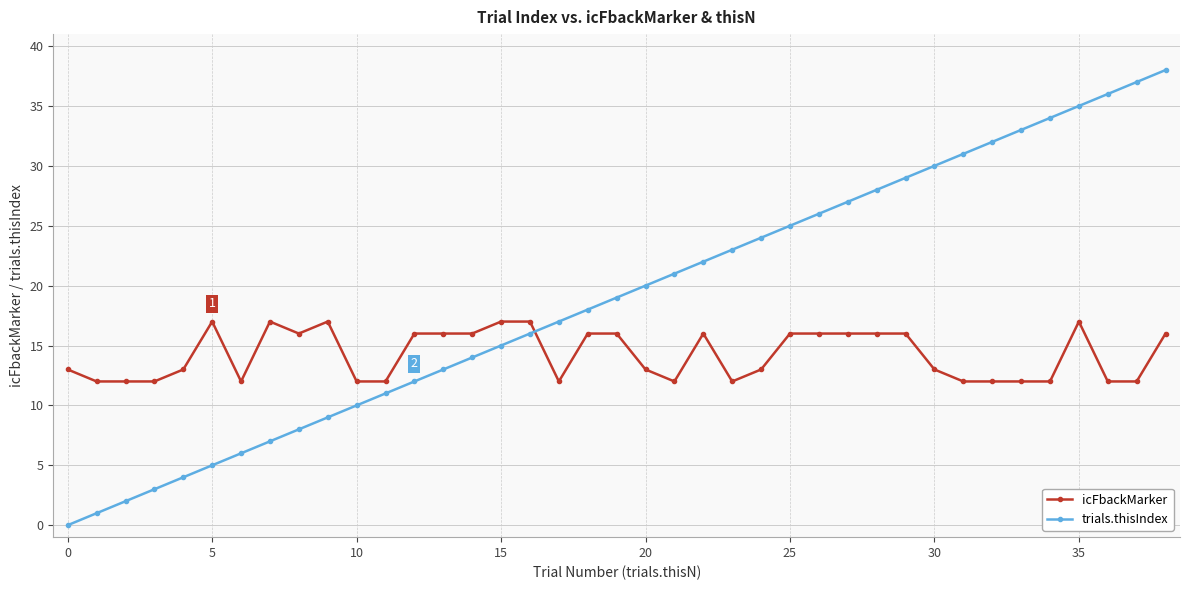

What is the value of the trials.thisIndex point at the 13th from the left?

12